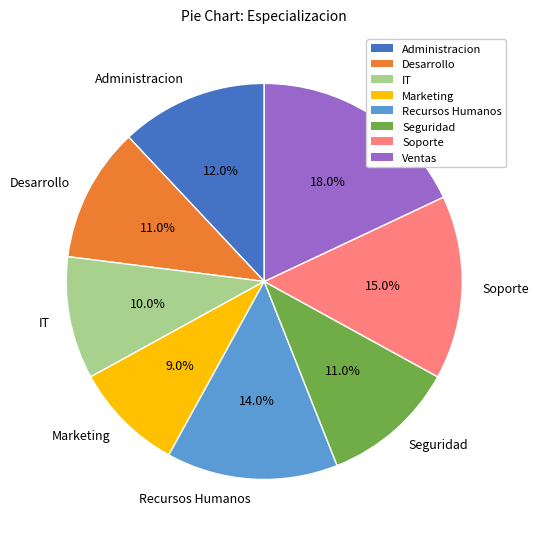

To the nearest percent, what is the difference between the Marketing and Recursos Humanos slice percentages?

5%